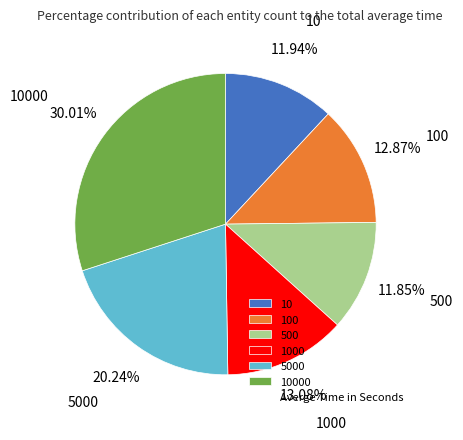

Between 1000 and 500, which is larger?

1000